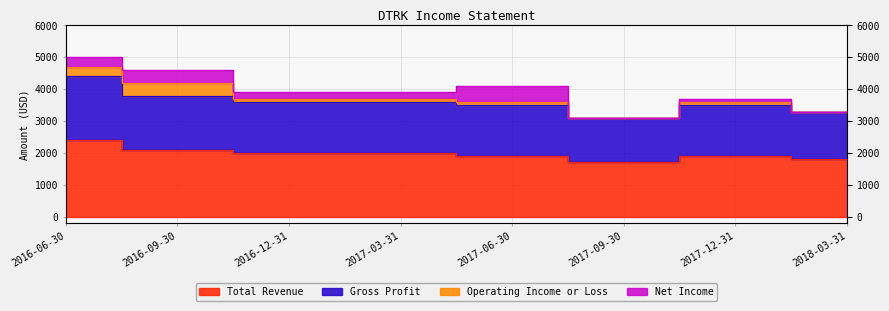

What is the difference between the second highest and second lowest values in the Total Revenue series?

300